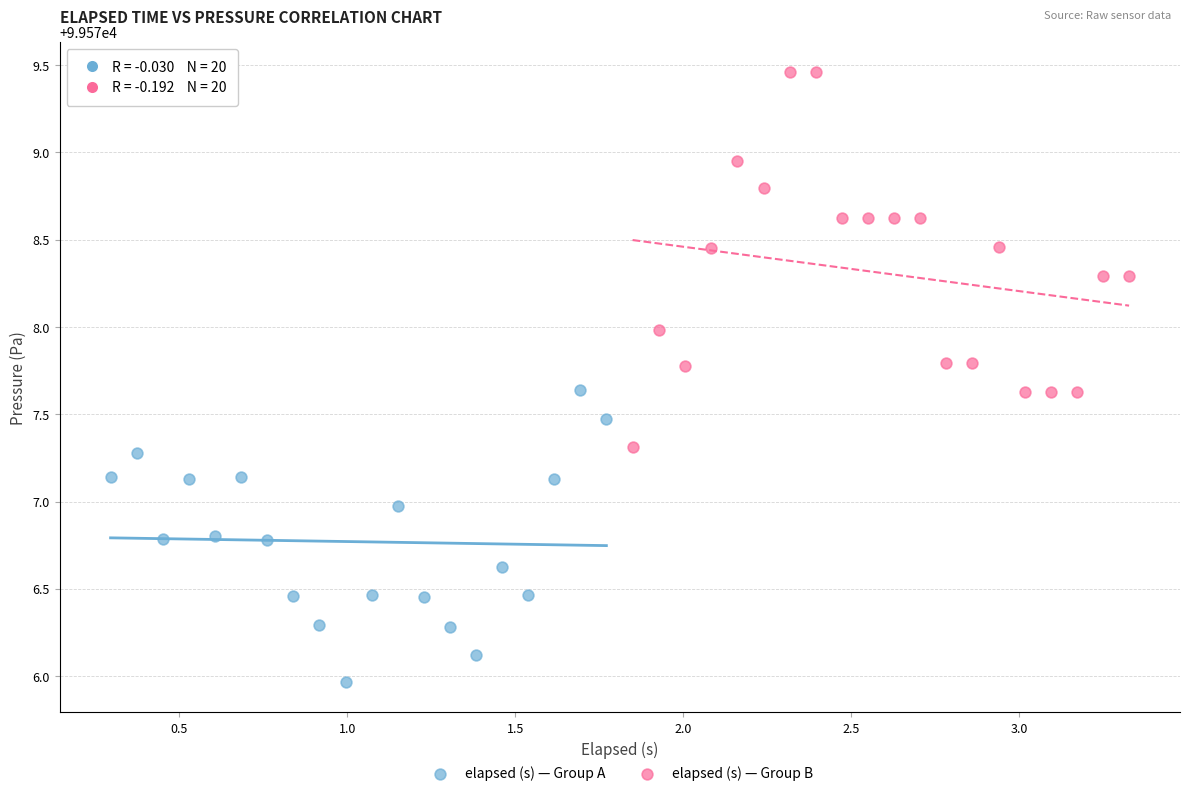

Which series has the widest spread of Y values?

elapsed (s) — Group B